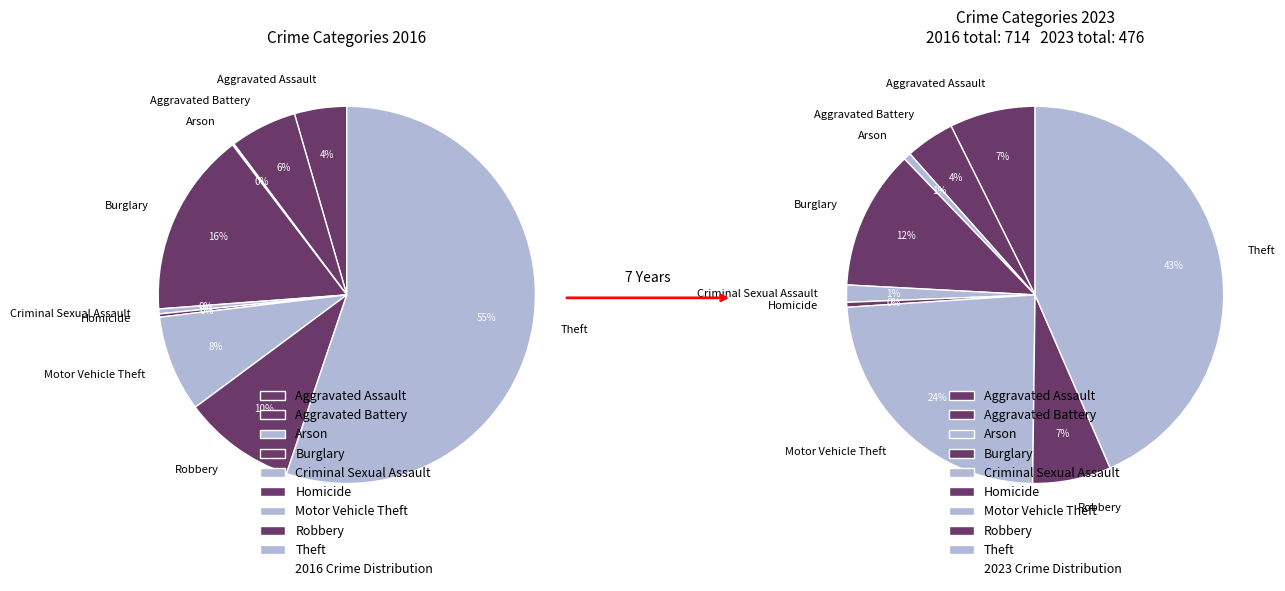

How many segments does this pie chart have?

9